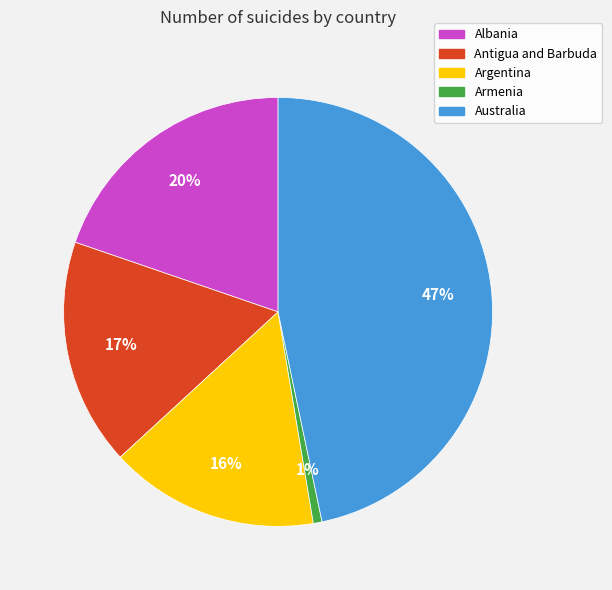

Combined, do Armenia and Argentina account for over 50%?

No